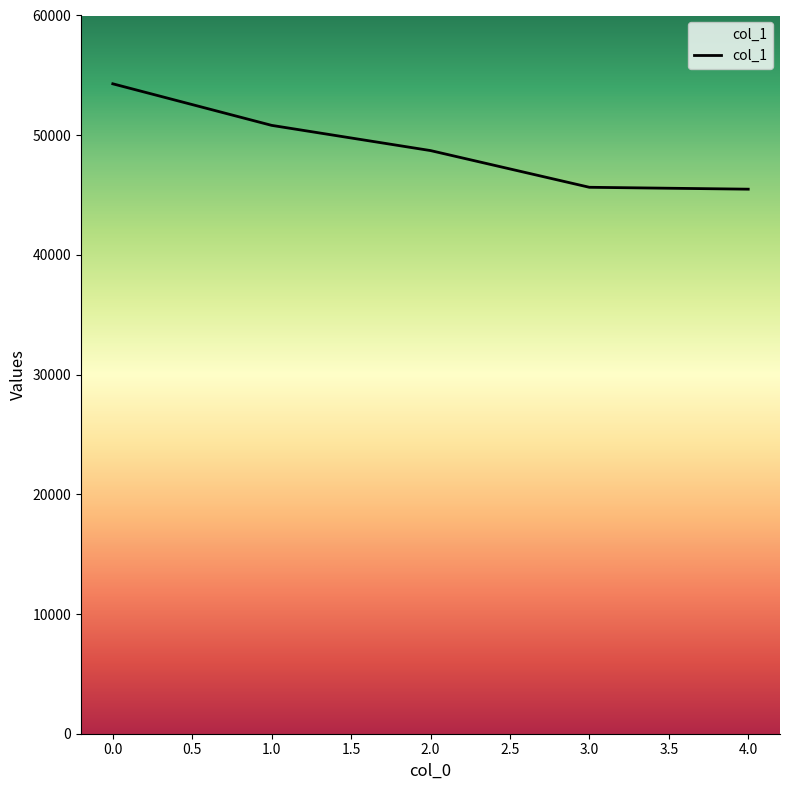

What is the maximum value shown in the chart?

54294